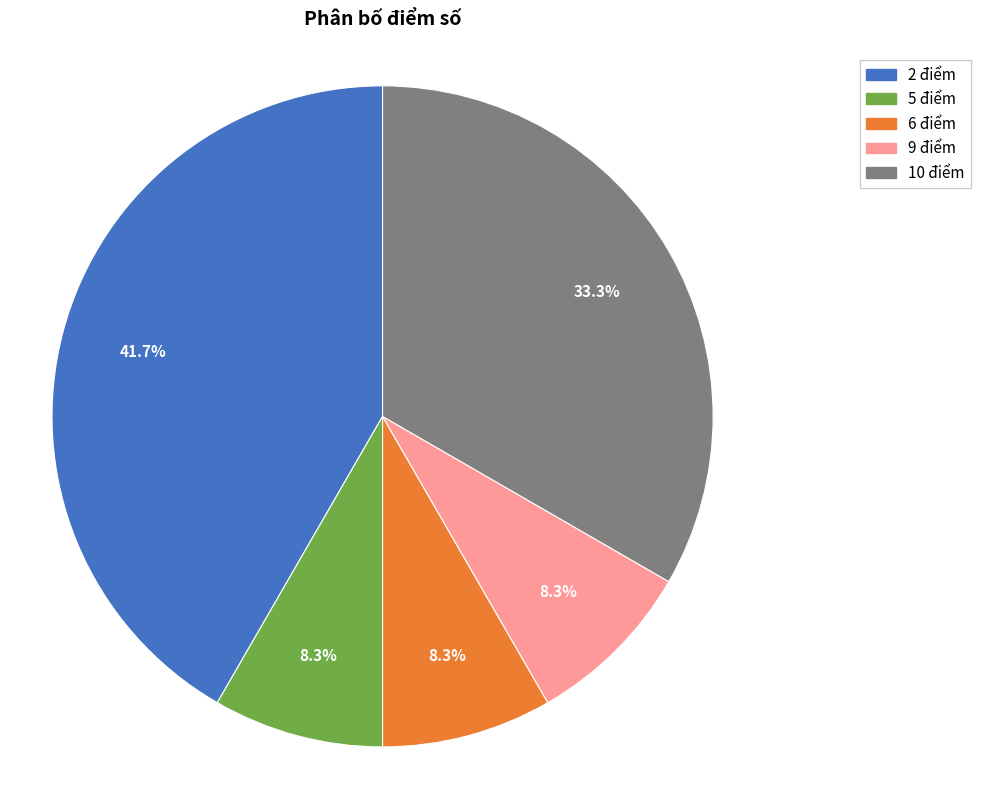

Is it true that 9 điểm is 22% of the pie?

False